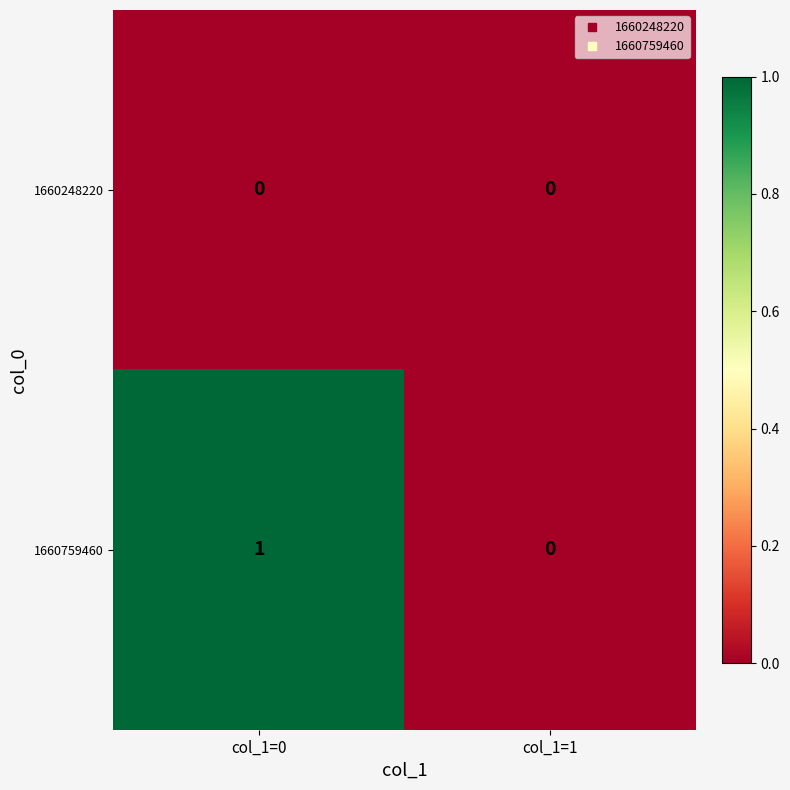

Where is 1660759460 nearest to the value 0?

col_1=1